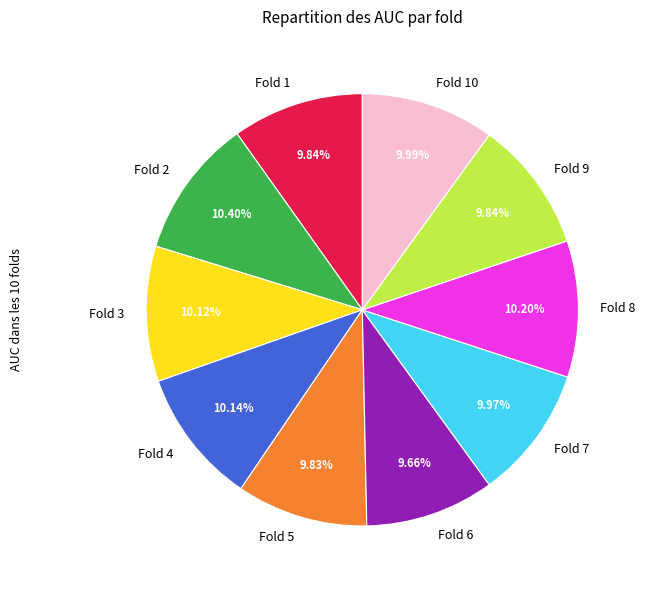

Does Fold 6 account for over 50% of the chart?

No